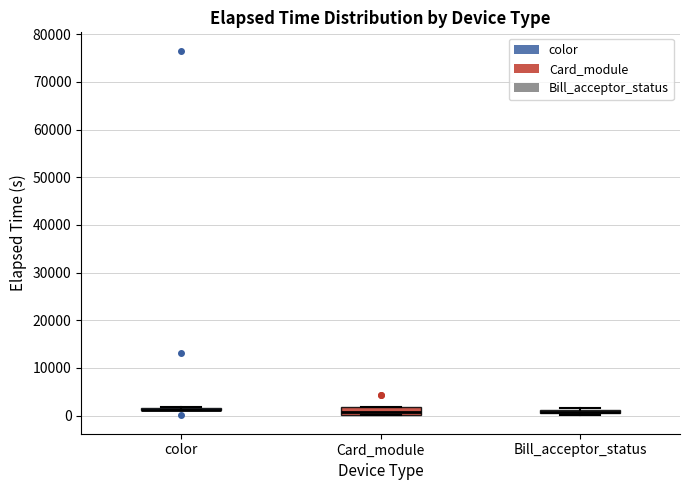

Where is the upper edge of the box for Card_module on the y-axis? The values are not printed on the chart, so give them approximately, as read against the axis.

2000